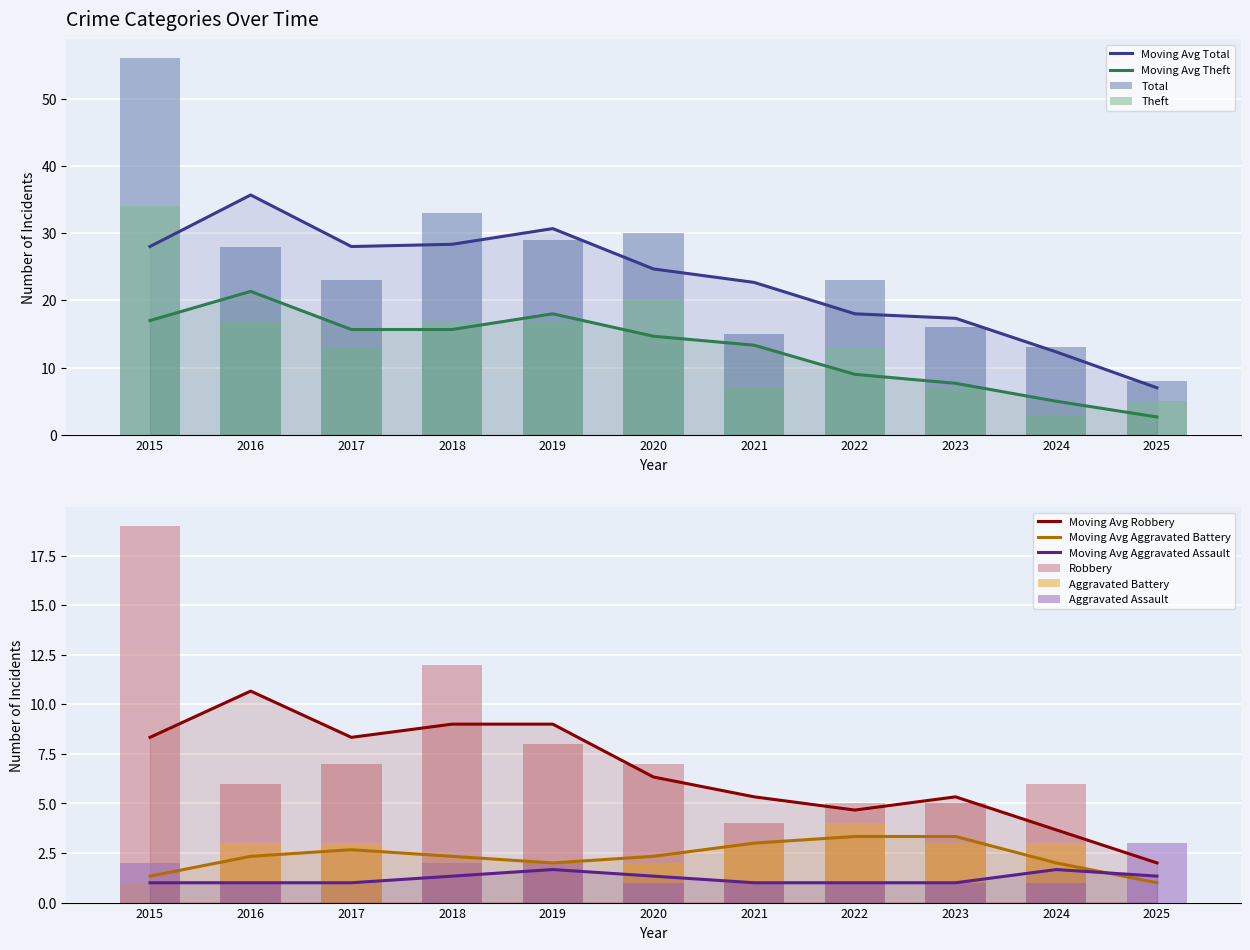

What is the sum of all Robbery values?

79